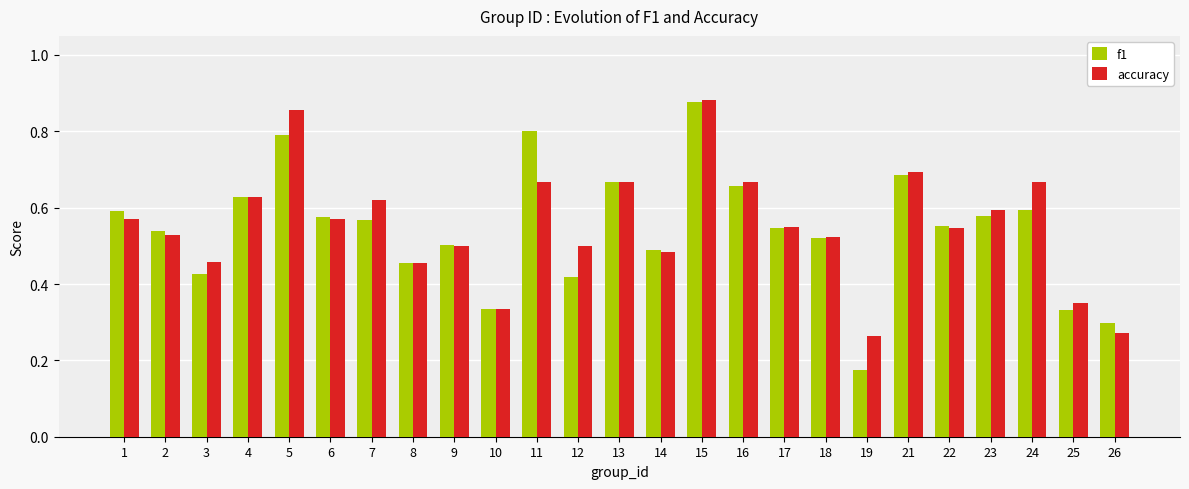

At how many categories does at least one series exceed 0?

25